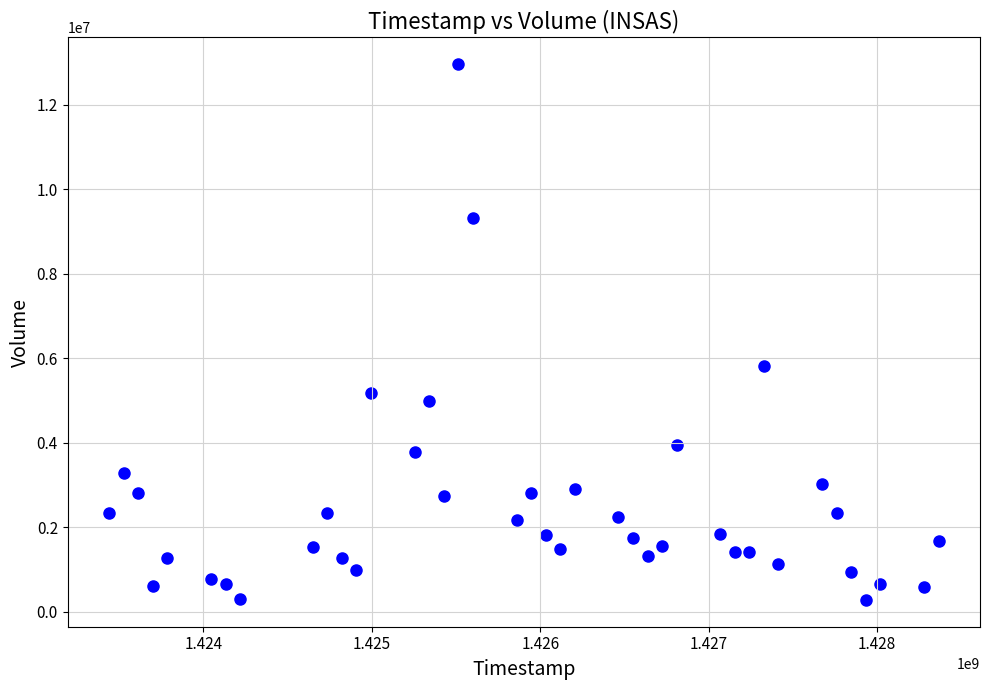

What is the range of Y values (max minus min)?

12673500